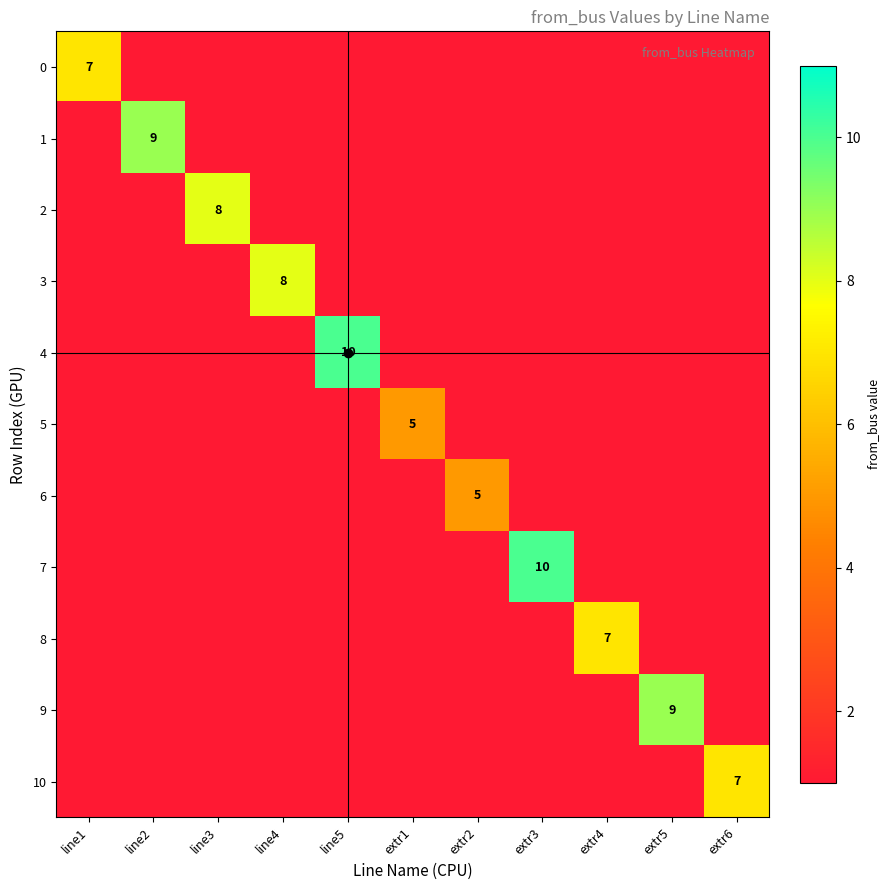

The value of 0 at line1 is 12. True or false?

False